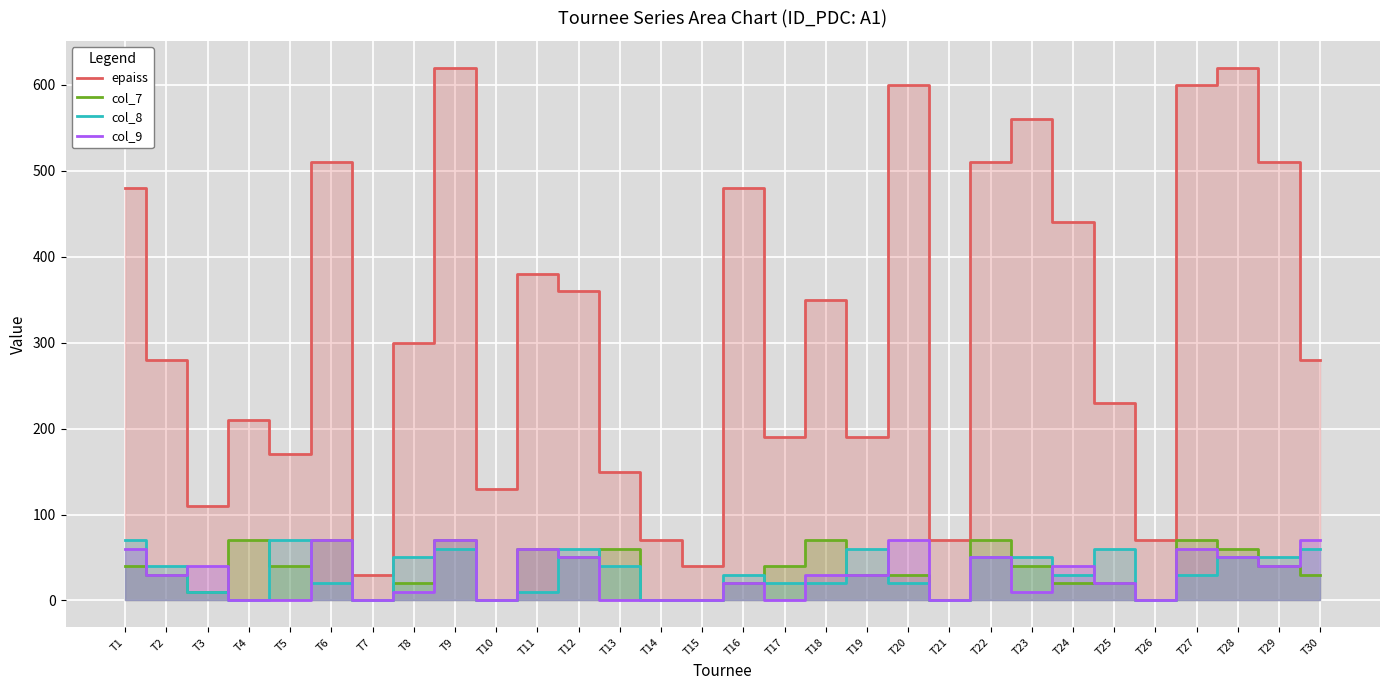

Is it true that col_7 equals 35 at T8?

False